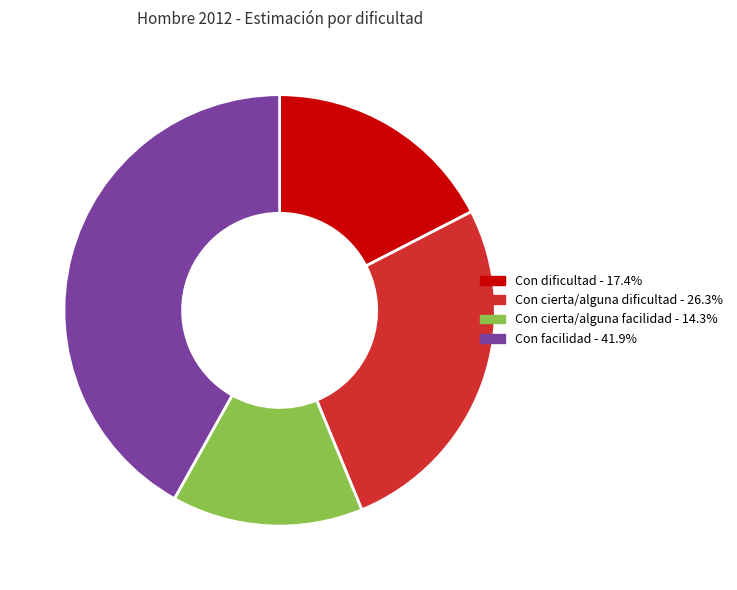

What is the smallest slice in the pie chart?

Con cierta/alguna facilidad